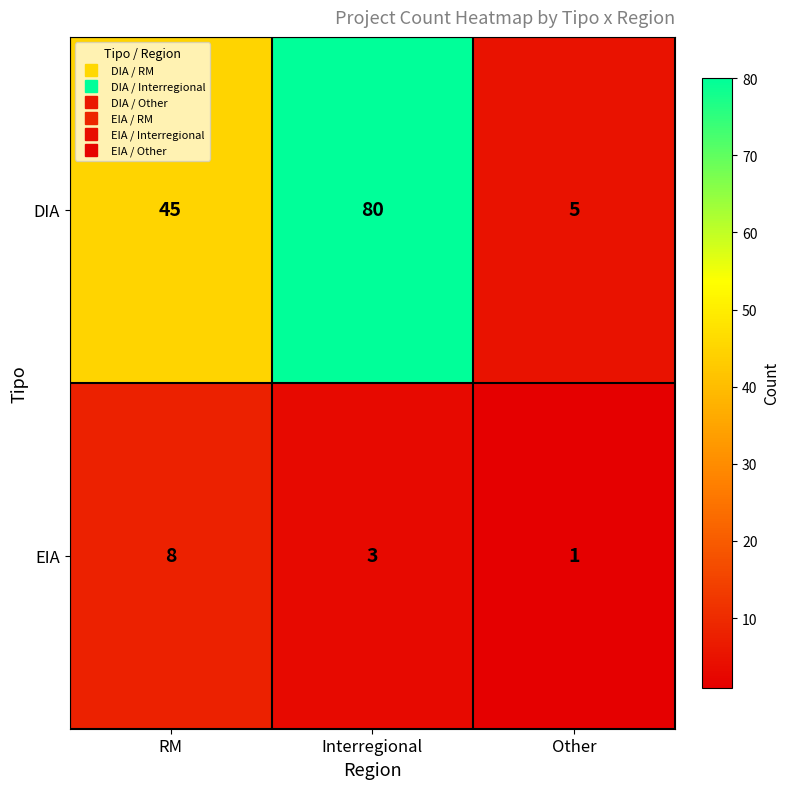

What is the greatest value displayed?

80